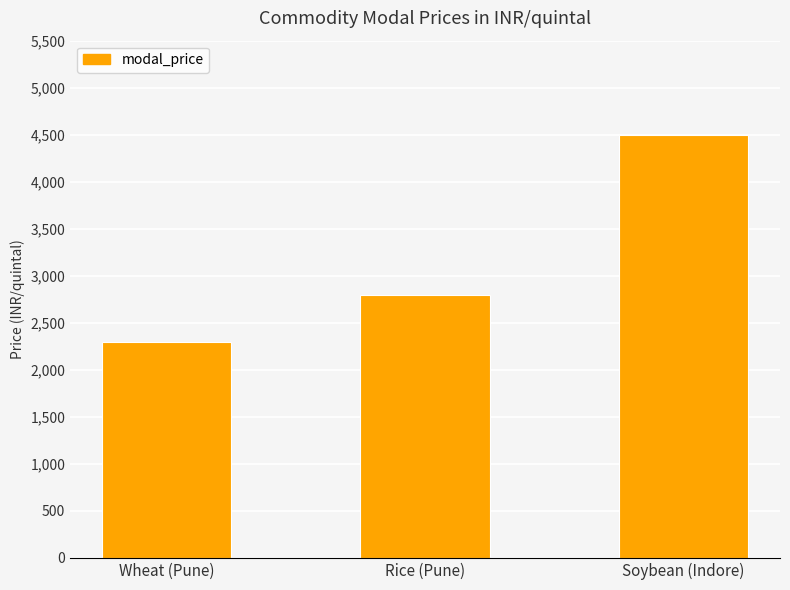

List the labels in order of value, largest first.

Soybean (Indore), Rice (Pune), Wheat (Pune)